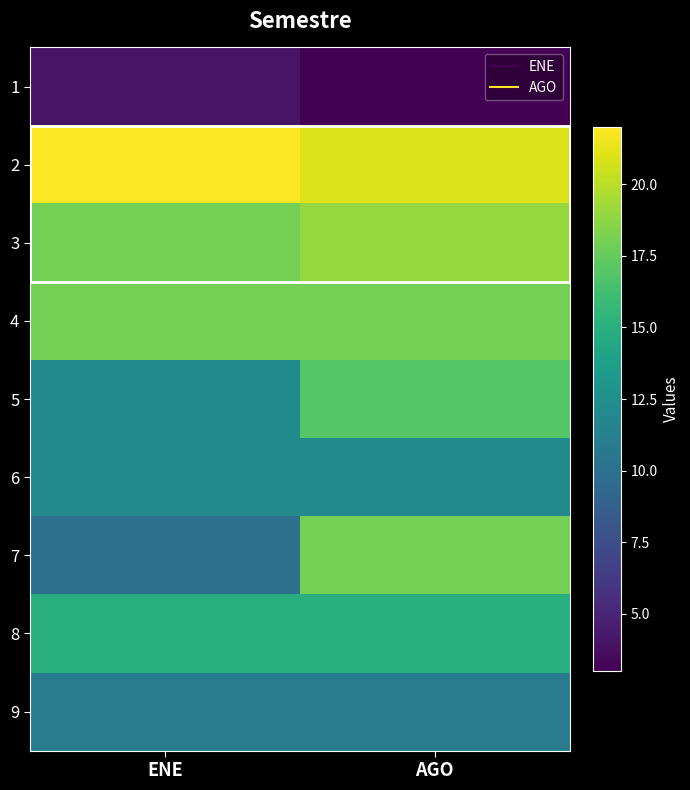

Rank the series by their maximum value, from highest to lowest.

2, 3, 4, 7, 5, 8, 6, 9, 1